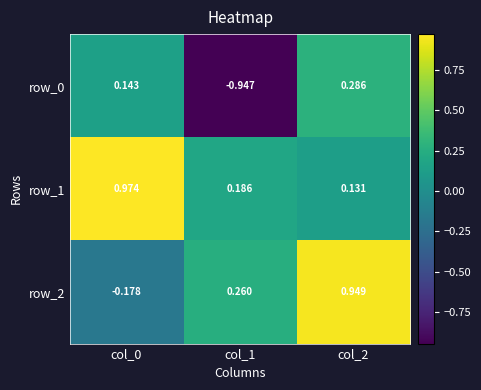

What is the total value across all series at col_2?

1.4